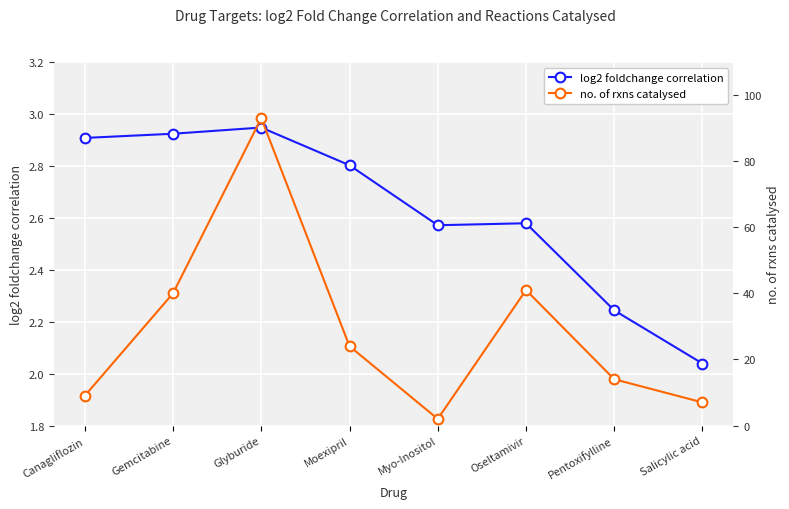

How many lines are shown in the chart?

2